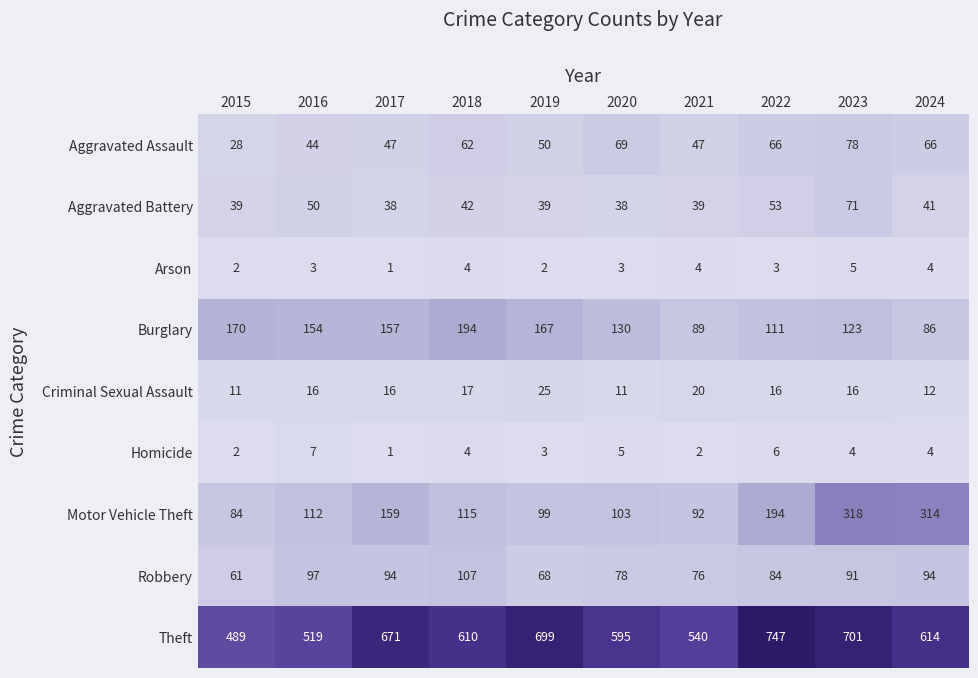

The Aggravated Assault series shows 28 at 2015. True or false?

True